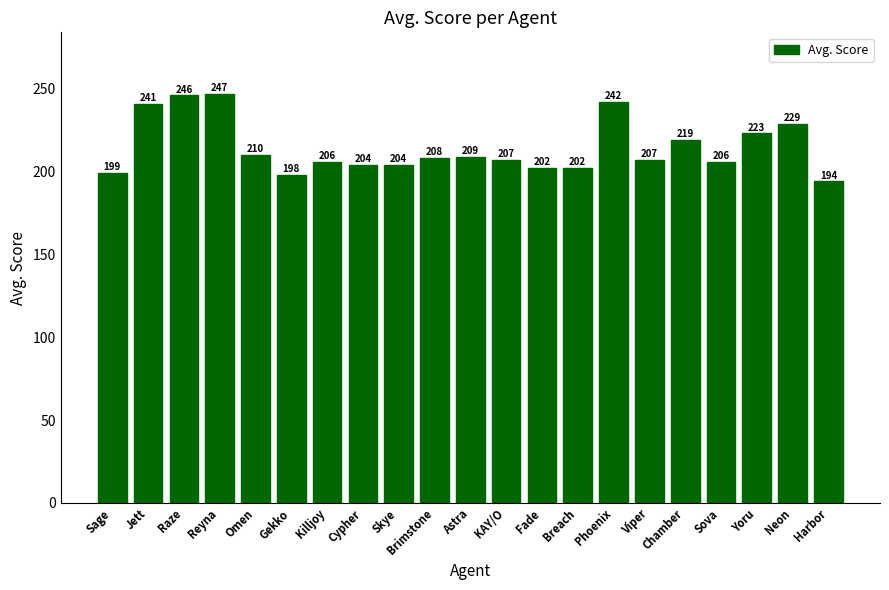

Between Phoenix and Omen, which is larger?

Phoenix